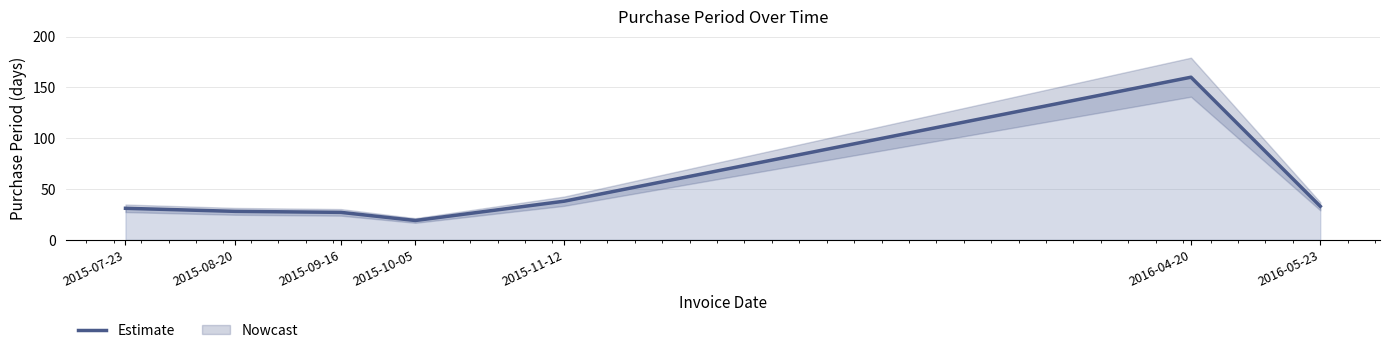

Does the chart display data point markers on the line(s)?

No